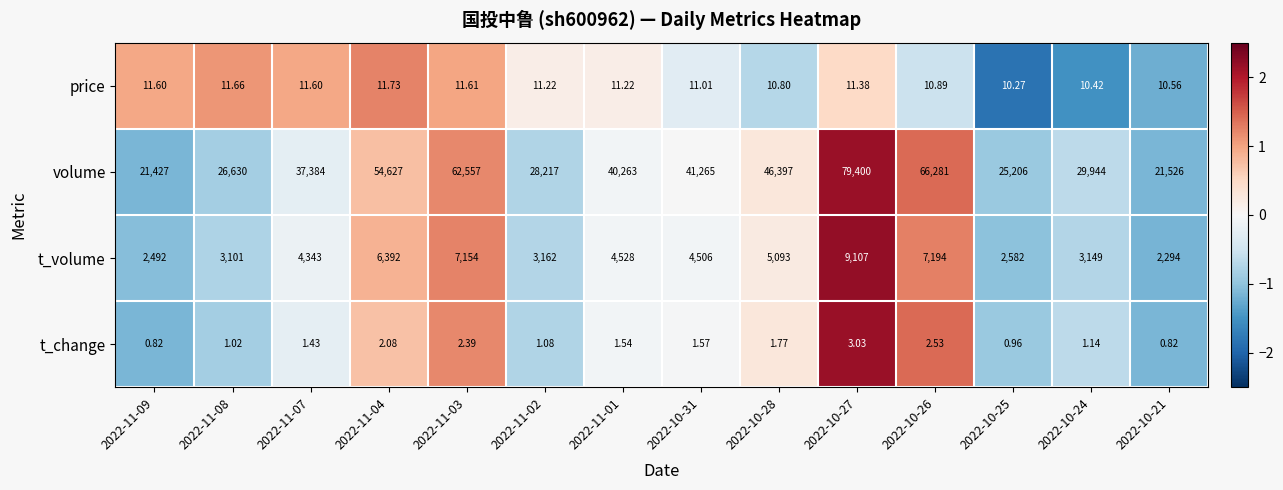

At 2022-11-07, list the series in order from smallest to largest.

t_change, price, t_volume, volume